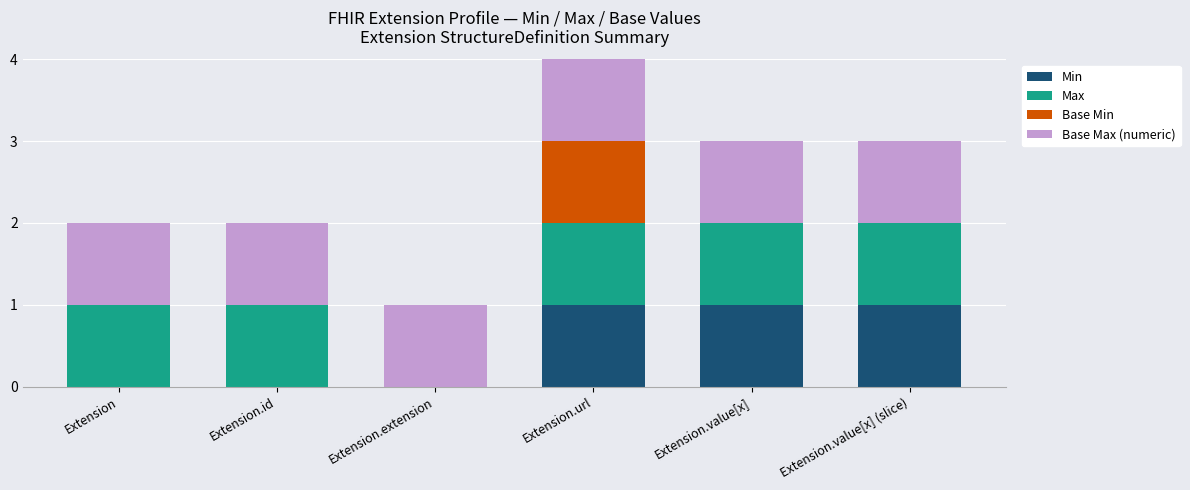

Reading left to right, what are the values for Min?

Extension=0	Extension.id=0	Extension.extension=0	Extension.url=1	Extension.value[x]=1	Extension.value[x] (slice)=1